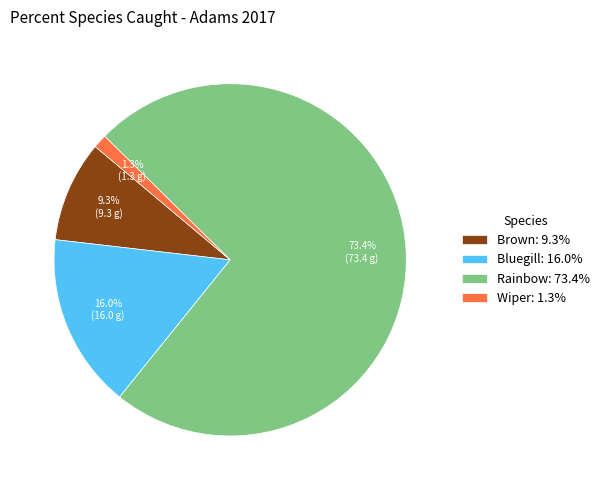

Is there any slice that represents more than half of the pie?

Yes